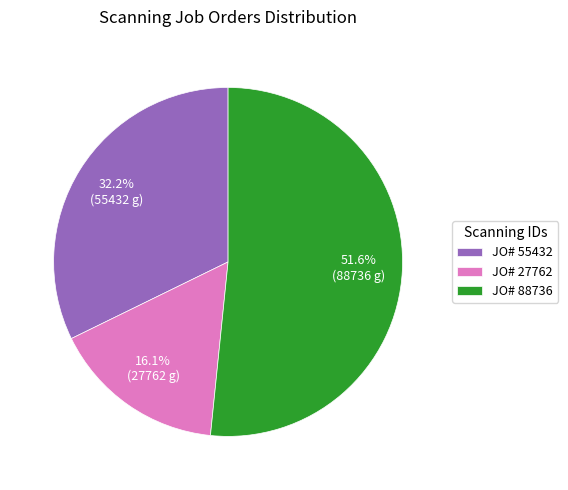

How many slices are in this pie chart?

3